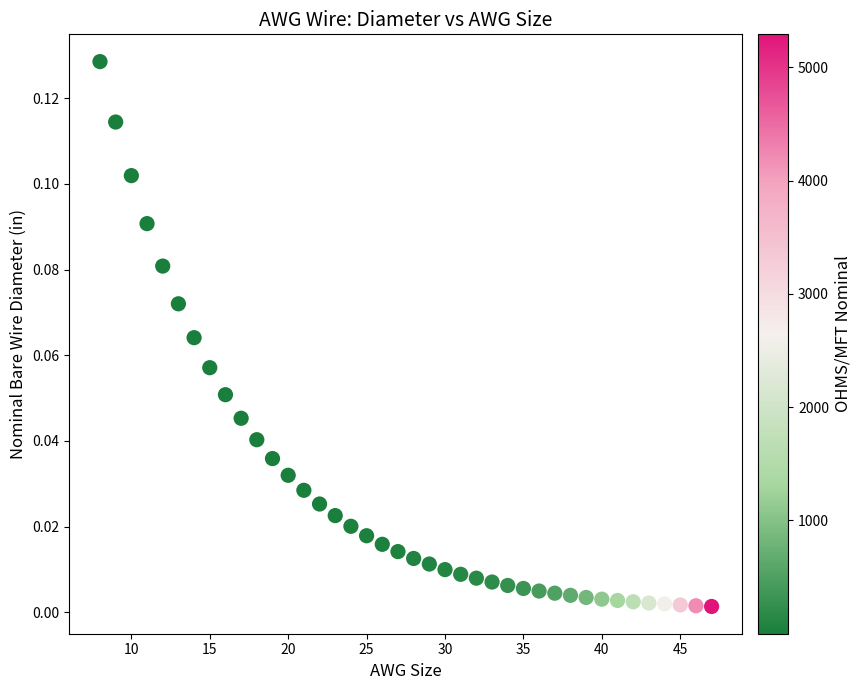

What is the range of X values (max minus min)?

39.0